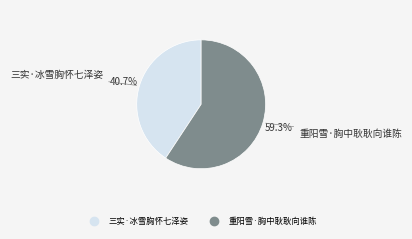

What is the ratio of the value at 重阳雪·胸中耿耿向谁陈 to the value at 三实·冰雪胸怀七泽姿?

1.5